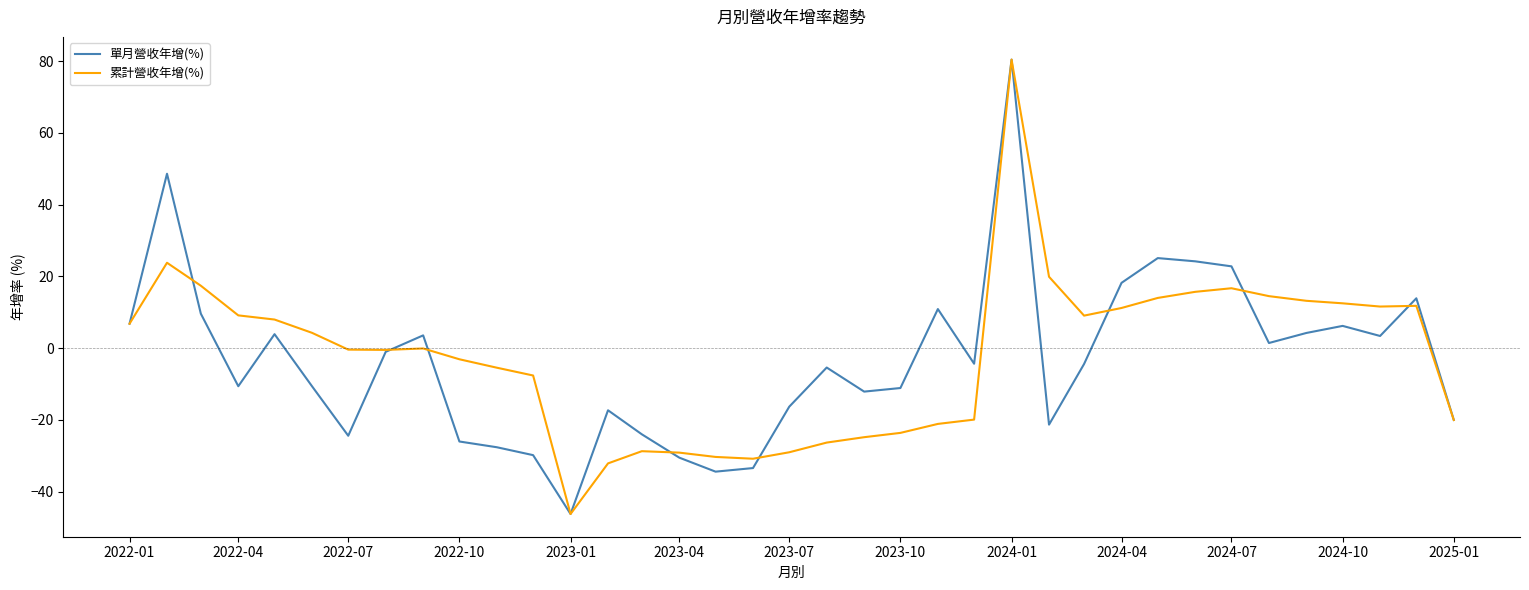

What is the minimum value for 累計營收年增(%)?

-46.2